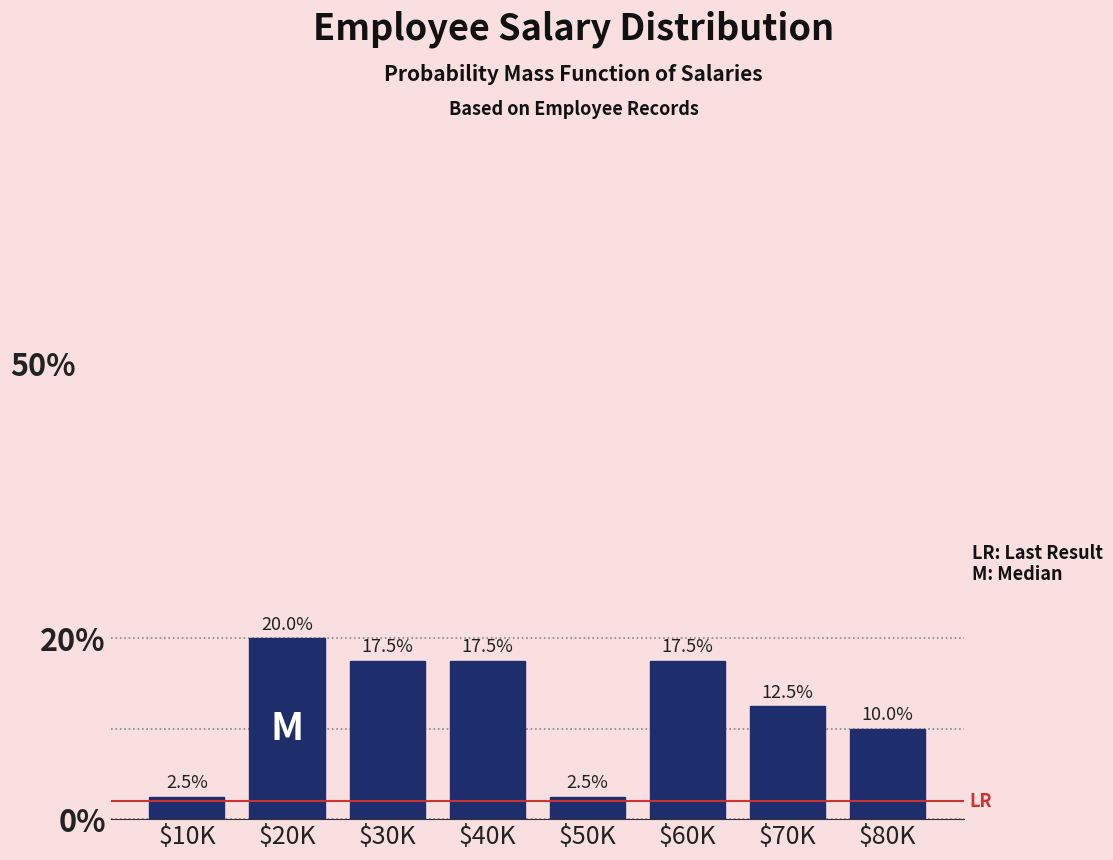

Reading left to right, extract all data points from this chart.

2.5	20.0	17.5	17.5	2.5	17.5	12.5	10.0